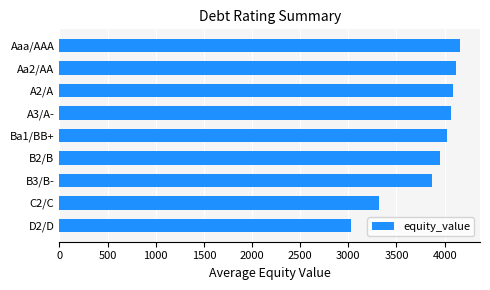

What is the maximum value shown in the chart?

4159.2